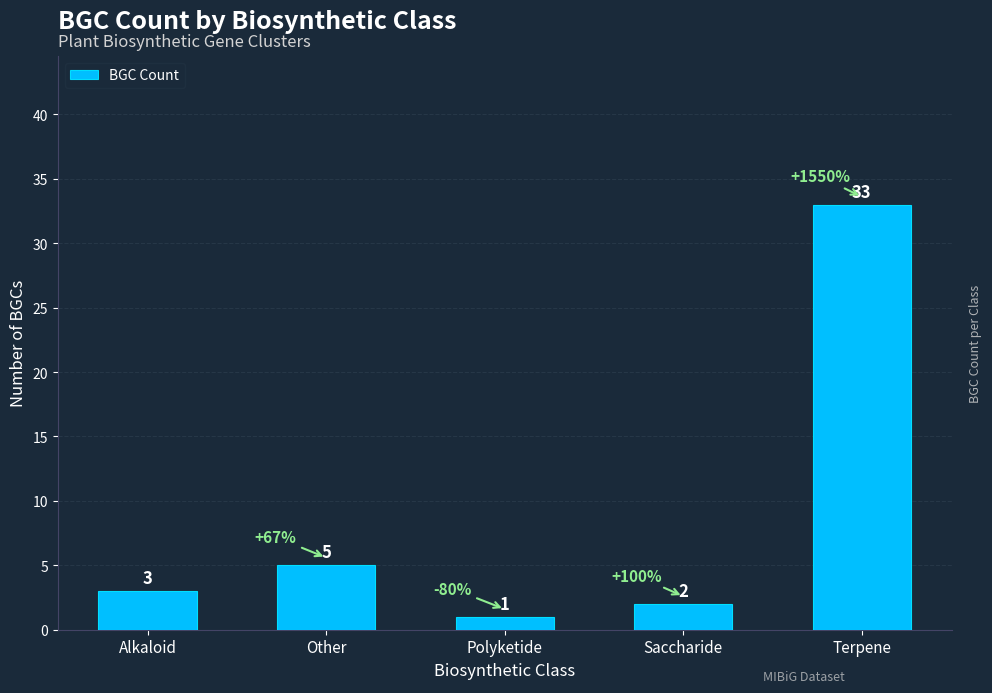

How many series are shown in this chart?

1